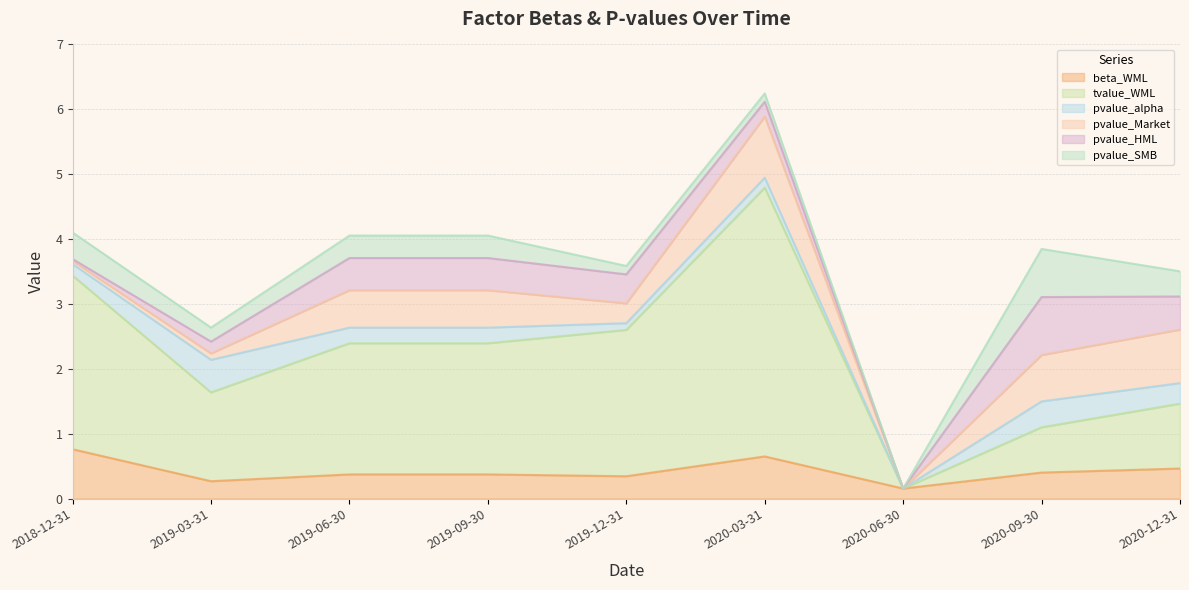

Where is the first local maximum for beta_WML?

2020-03-31